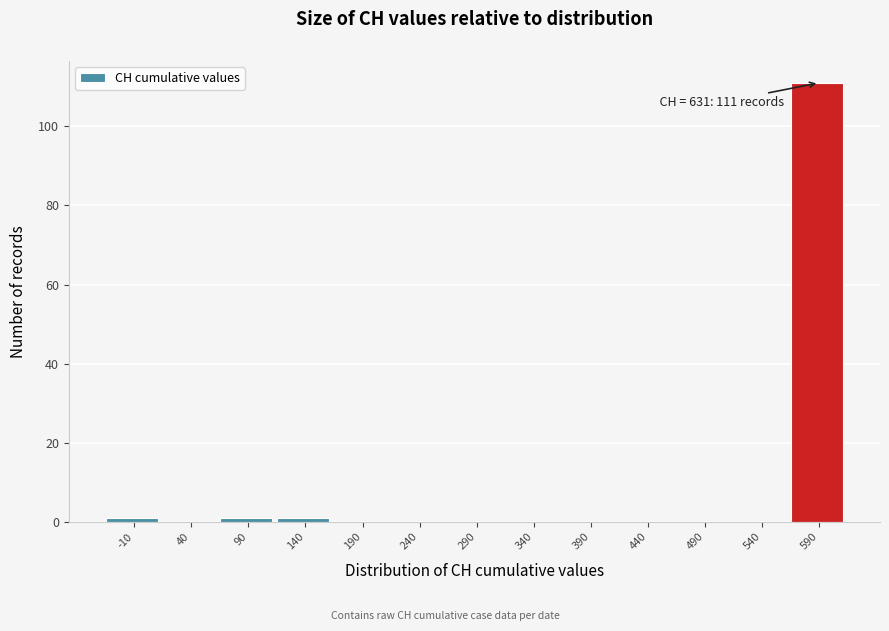

Reading right to left, extract all data points from this chart.

590=111	540=0	490=0	440=0	390=0	340=0	290=0	240=0	190=0	140=1	90=1	40=0	-10=1